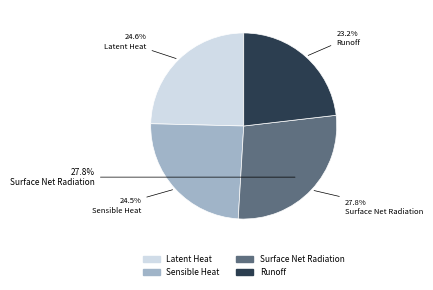

To the nearest percent, what is the difference between the largest and smallest slice percentages?

5%